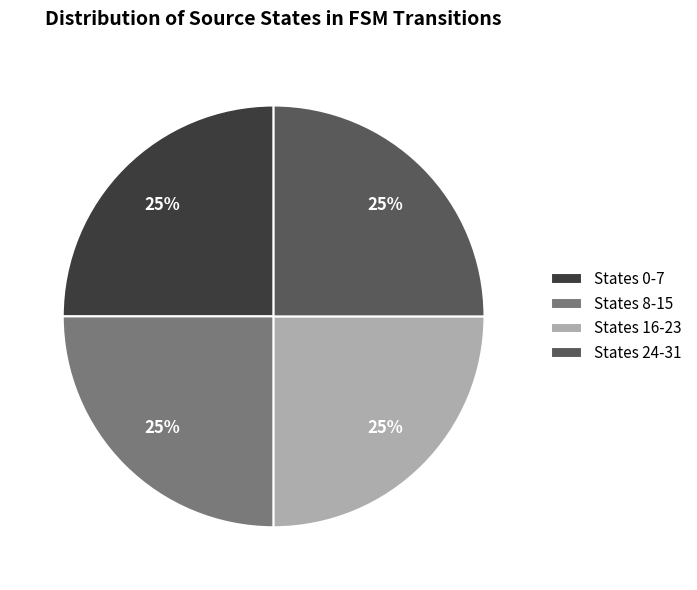

Is it true that States 8-15 is 25% of the pie?

True